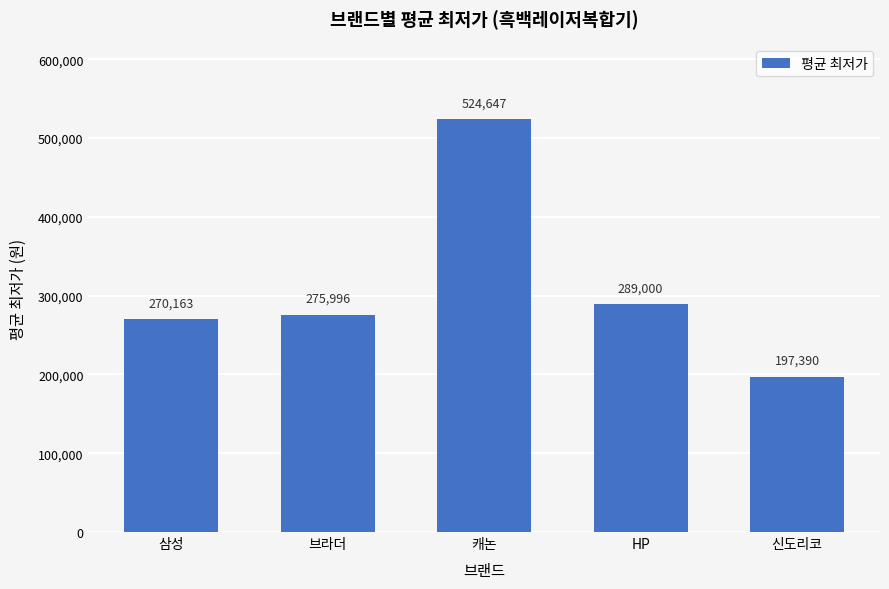

What is the approximate value at 캐논, to the nearest 50?

524650